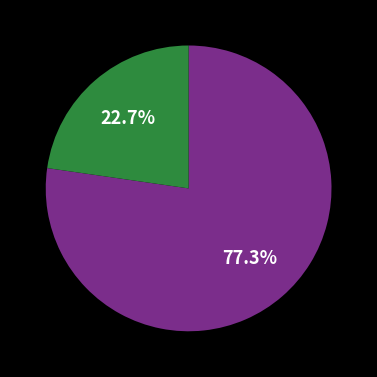

Is there any slice that represents more than half of the pie?

Yes